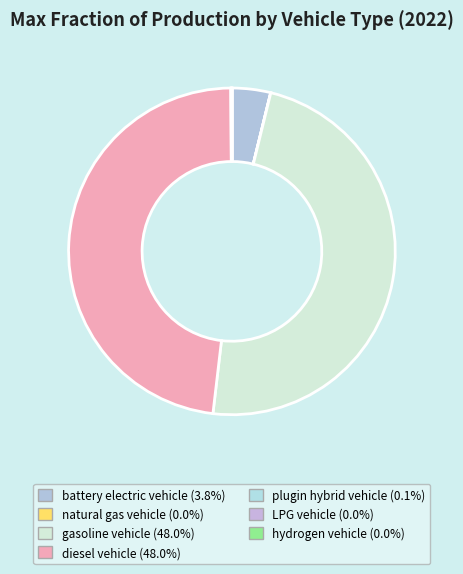

Rank the categories by value from lowest to highest.

hydrogen vehicle, LPG vehicle, natural gas vehicle, plugin hybrid vehicle, battery electric vehicle, gasoline vehicle, diesel vehicle